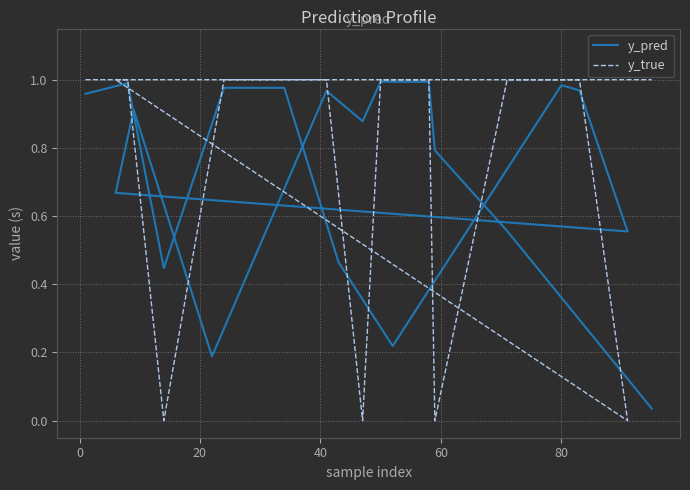

Is the value of y_pred at 60 greater than the value of y_true at 11?

No